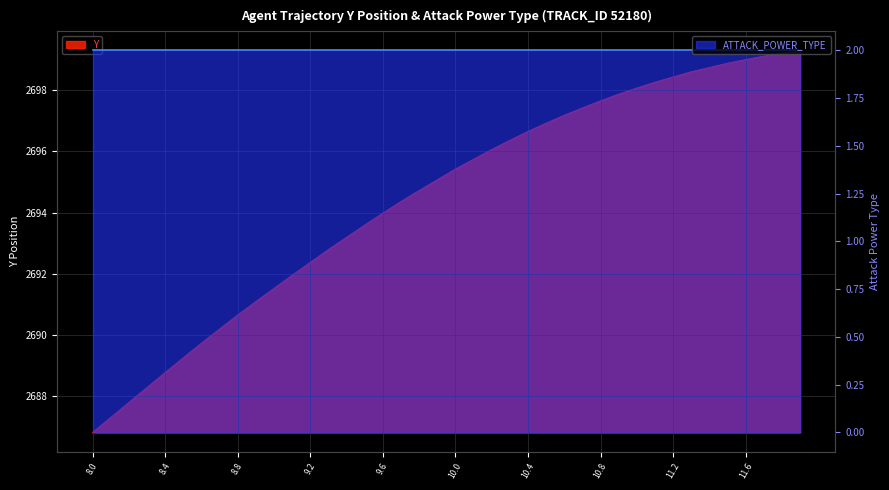

What is the smallest value displayed?

2686.8